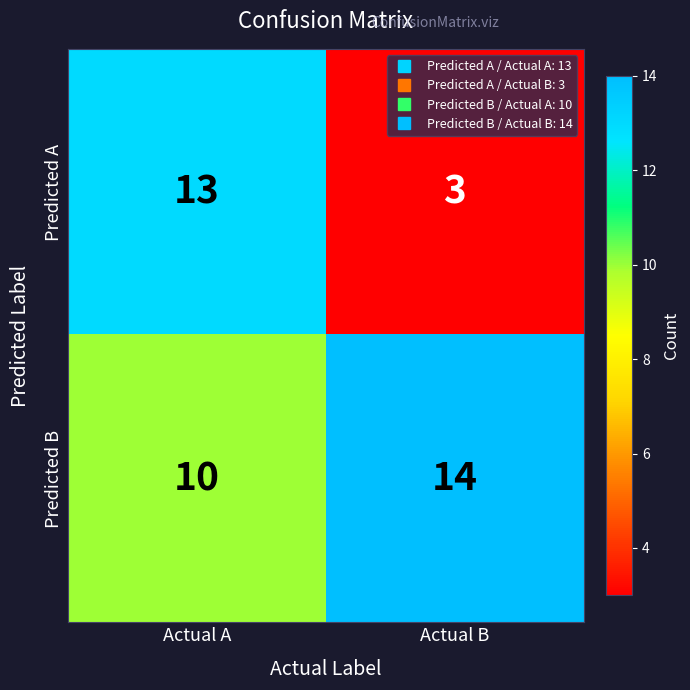

What is the difference between the maximum and minimum values in the Predicted B series?

4